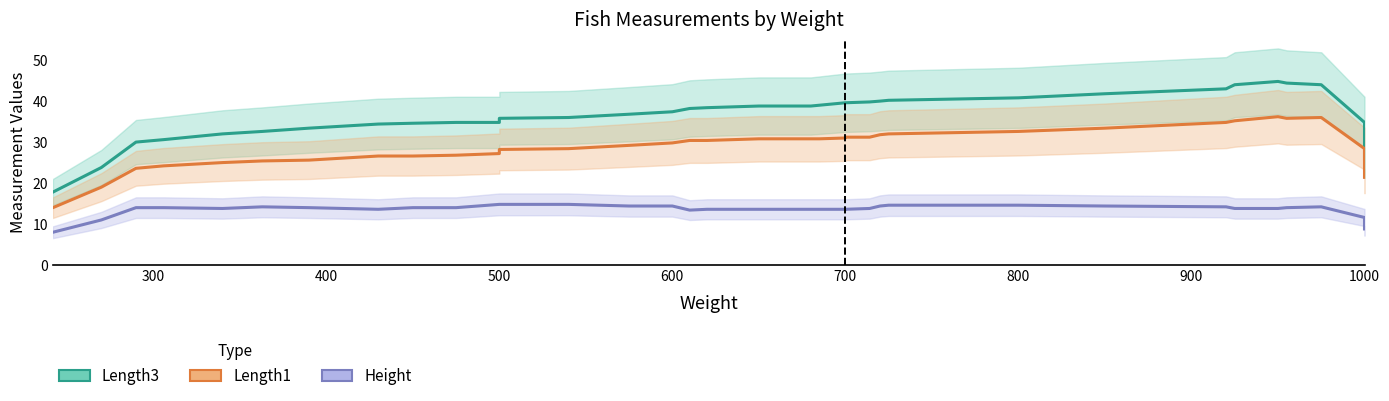

At which category is the sum across all series the highest?

950